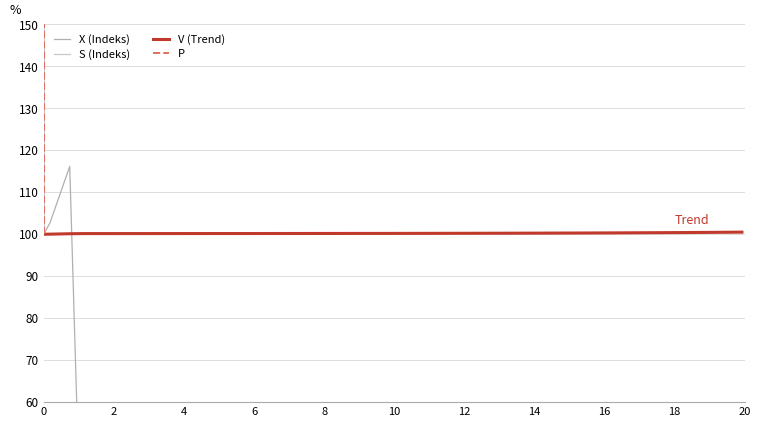

What is the maximum value for S (Indeks)?

482634321918.2